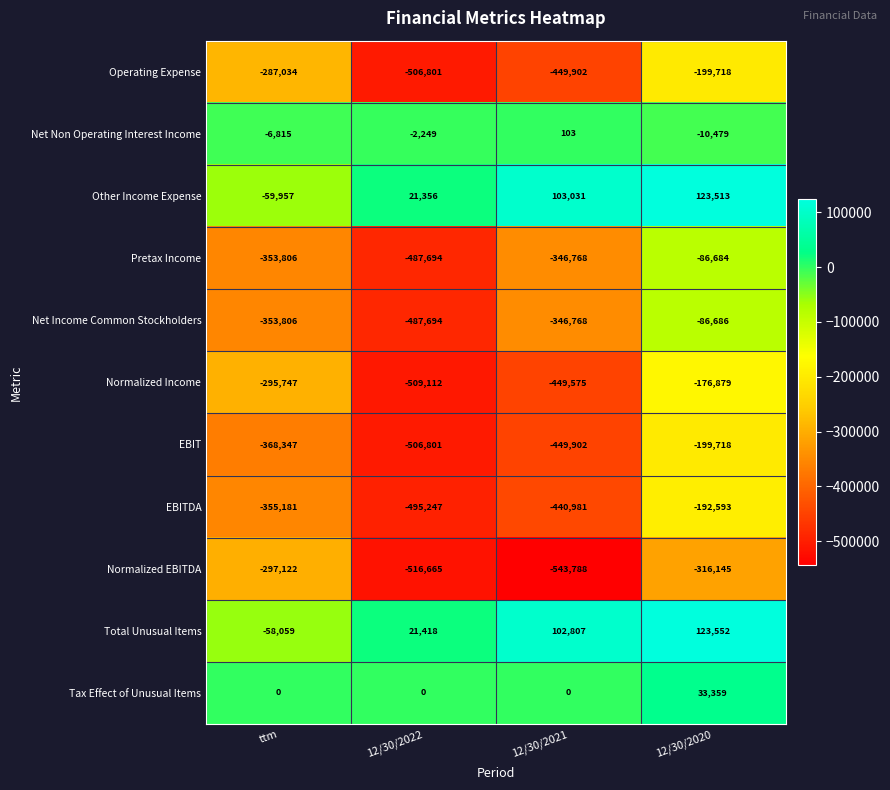

Which series has the largest range (max minus min)?

Pretax Income